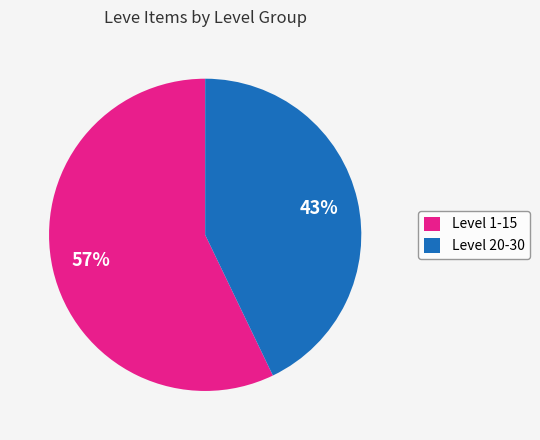

Which has a higher value, Level 20-30 or Level 1-15?

Level 1-15